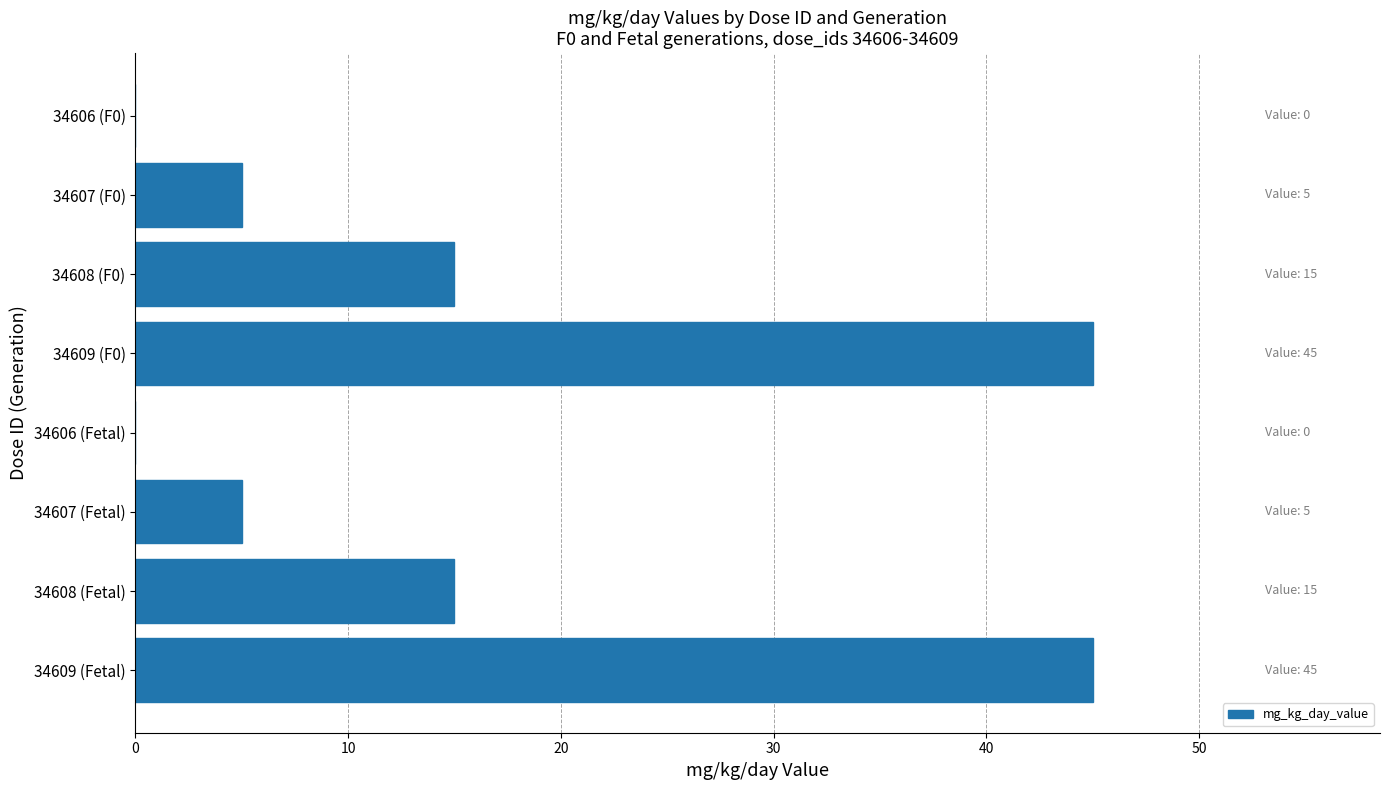

What is the greatest value displayed?

45